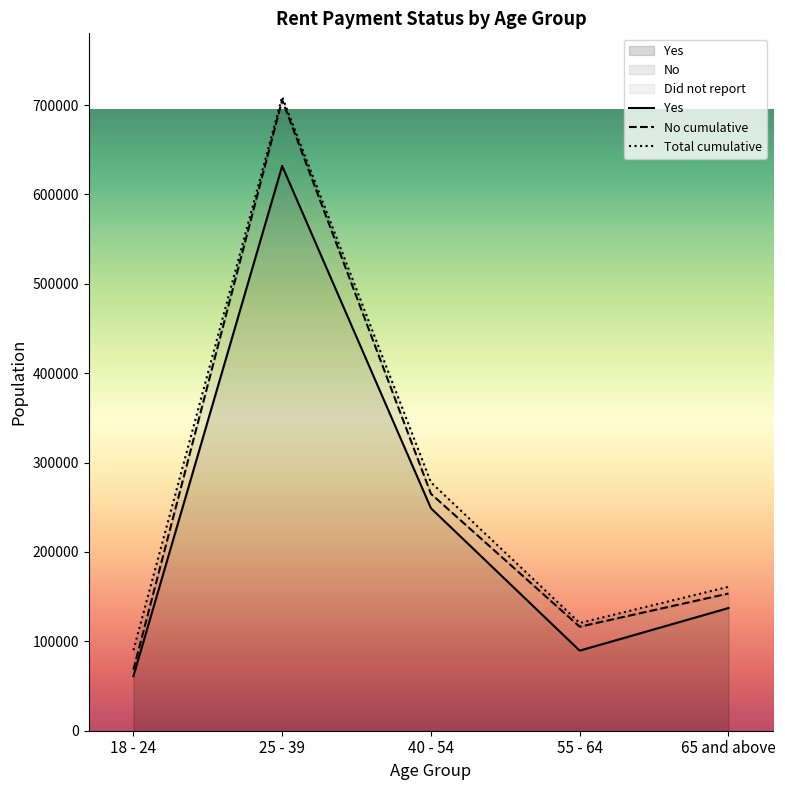

Reading right to left, transcribe all the data shown in this chart.

Yes: 137250	89610	248982	631950	61073
No cumulative: 153533	116382	265121	705761	68355
Total cumulative: 161012	120538	277965	709388	90085